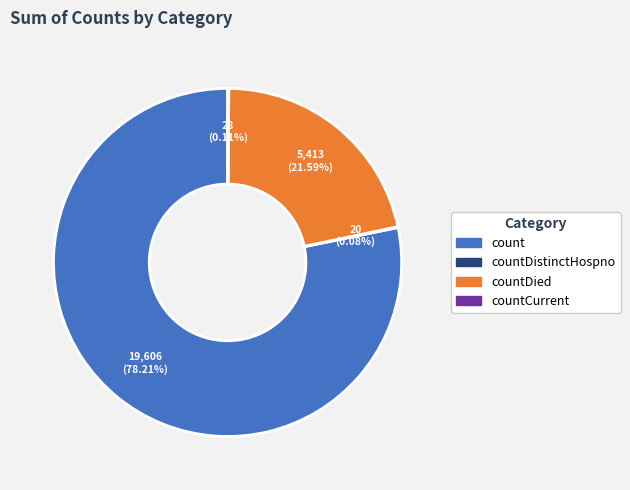

Does any single category account for the majority?

Yes